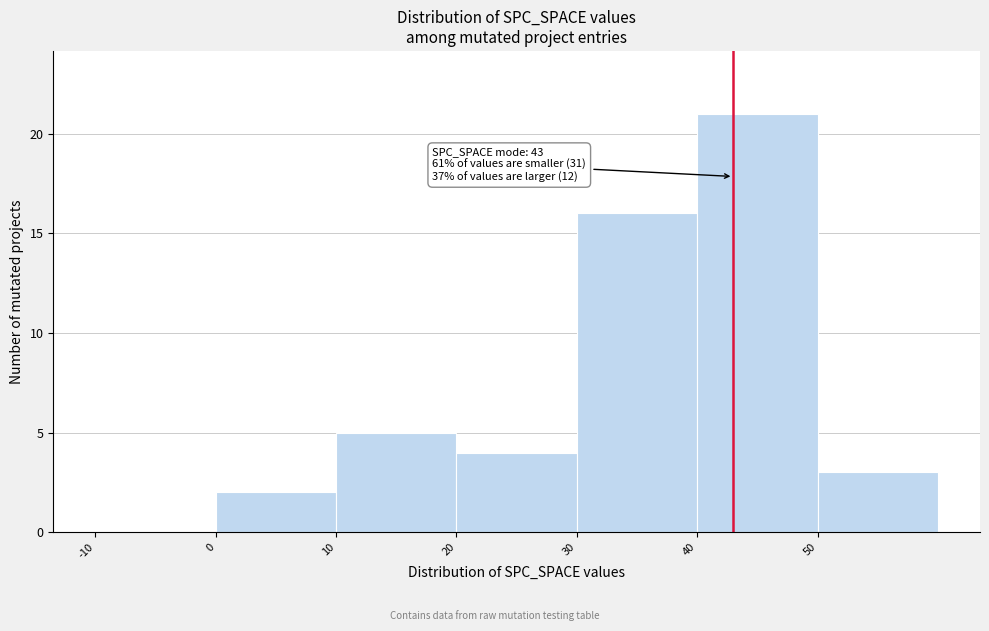

Which range on the x-axis has the tallest bar?

40 to 50